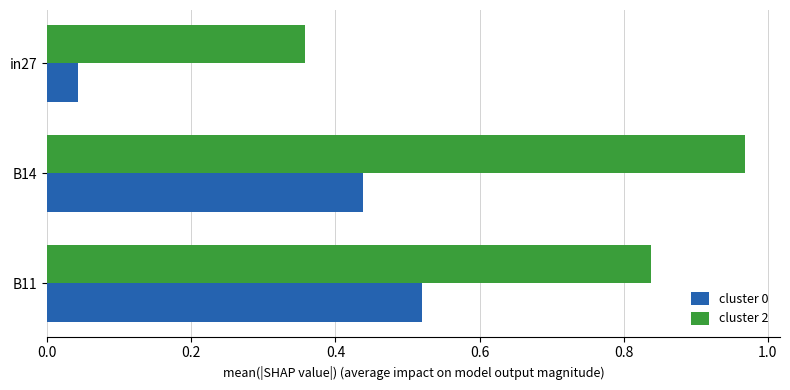

List the labels in order of cluster 2 value, largest first.

B14, B11, in27